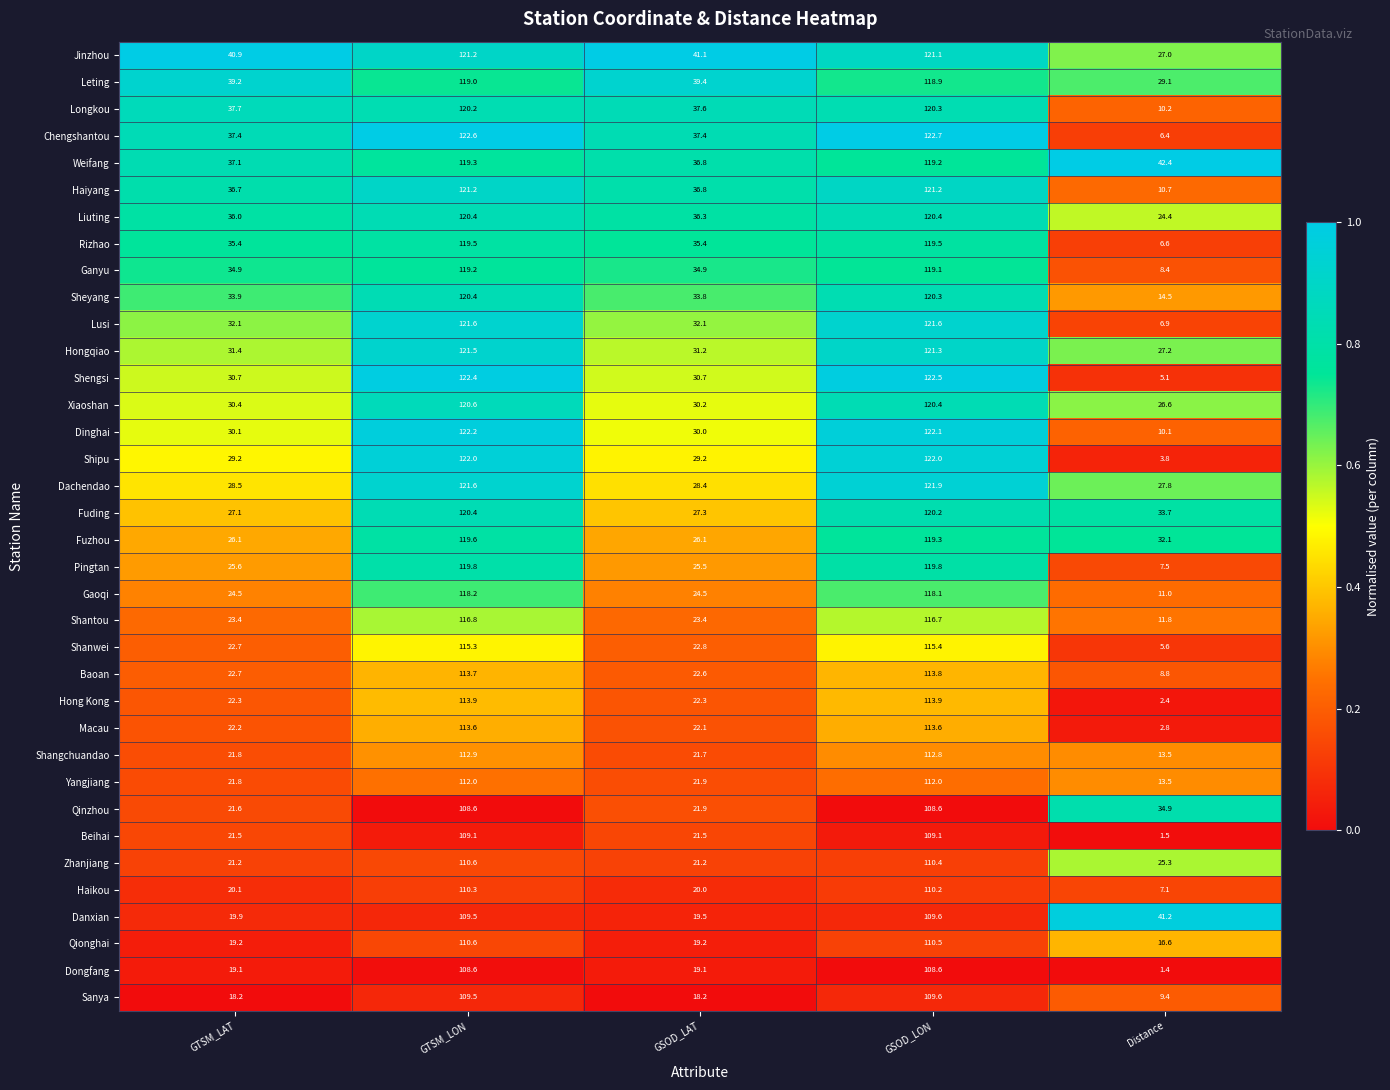

Is it true that Xiaoshan equals 30.4 at GTSM_LAT?

True